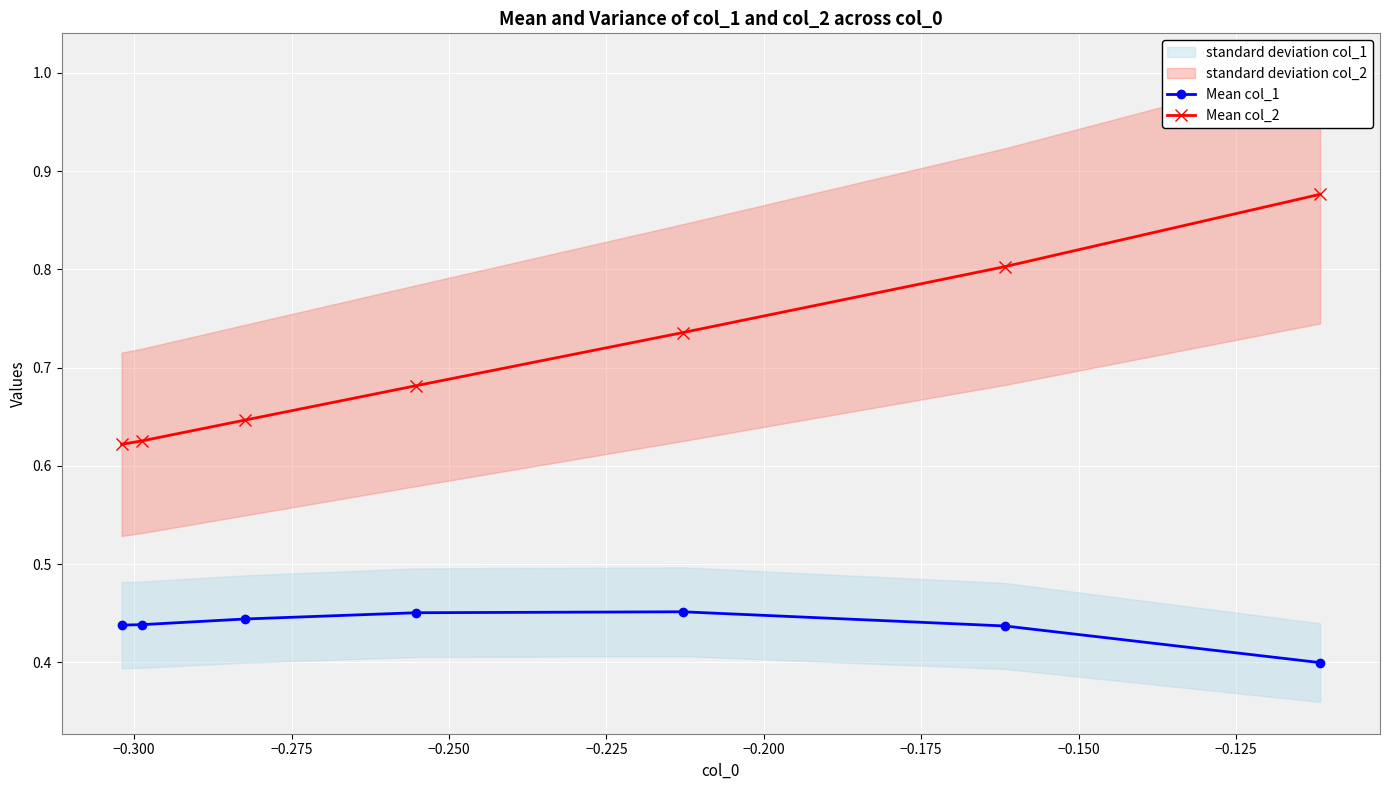

Count the Mean col_1 values in the range 0 to 1.

7